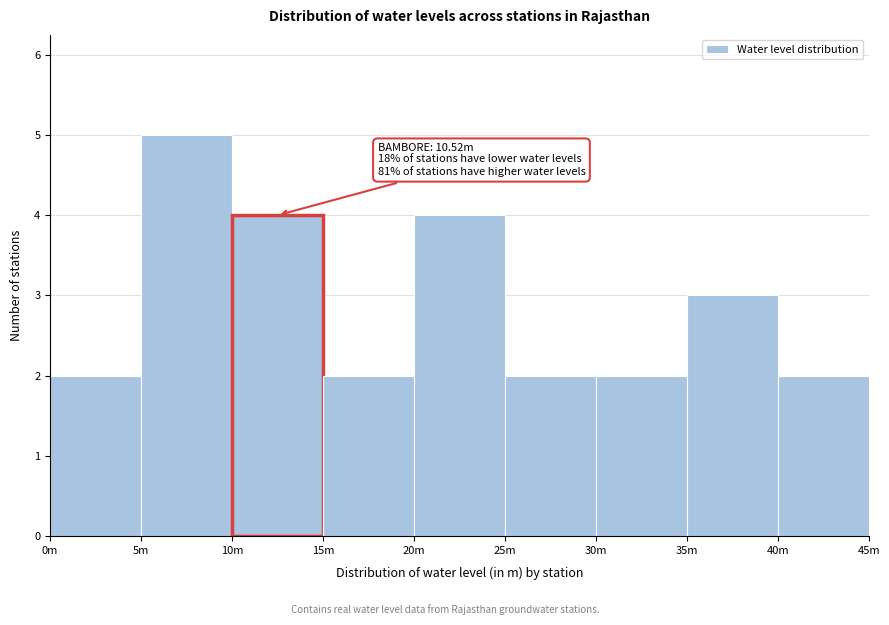

Reading right to left, list all the values displayed in this chart.

2	3	2	2	4	2	4	5	2